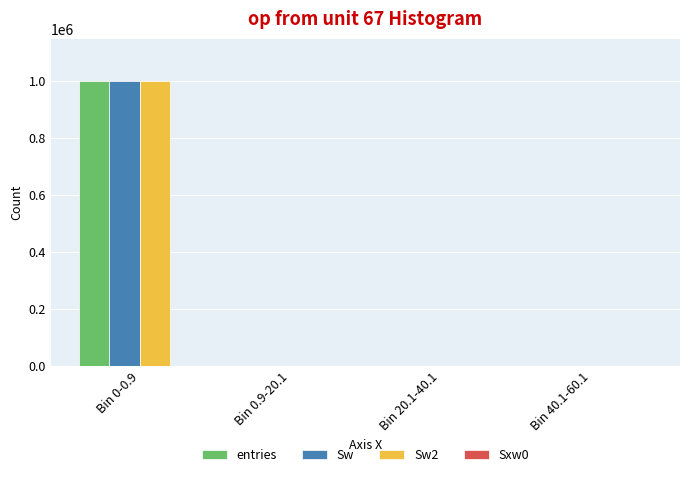

Count the number of data series in this chart.

4